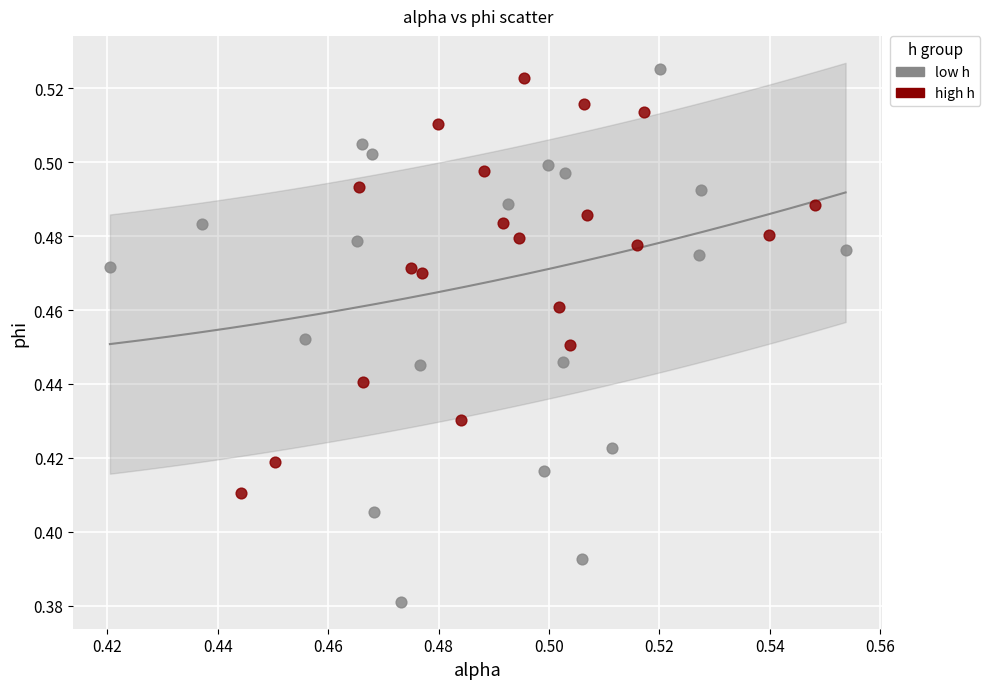

Which series reaches the minimum Y coordinate?

low h